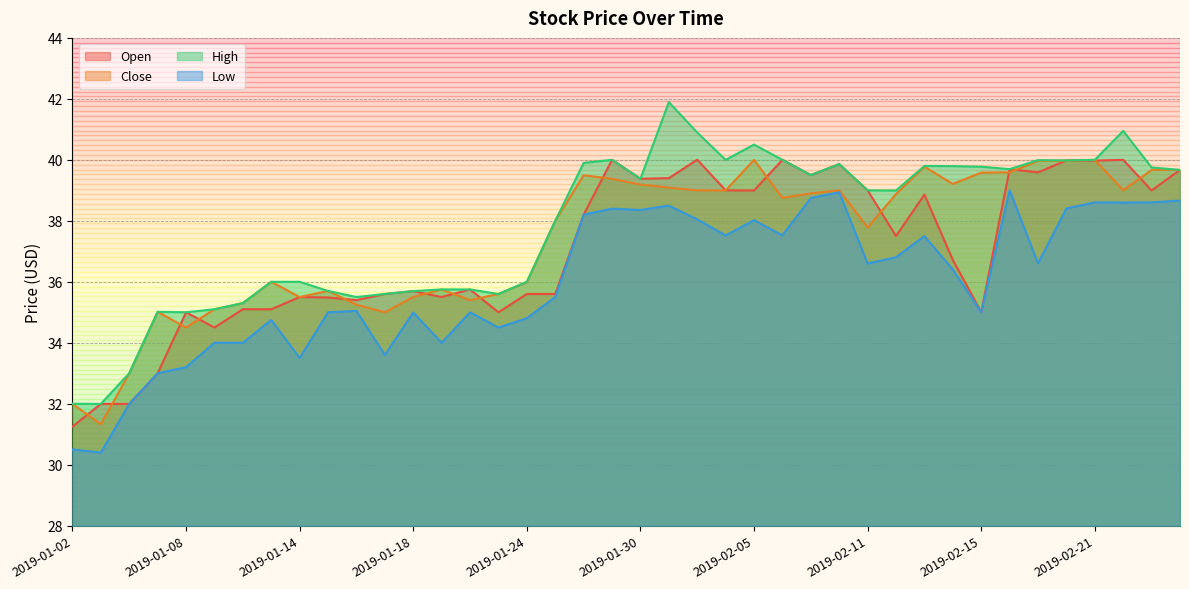

At which label does Low reach its peak?

2019-02-18